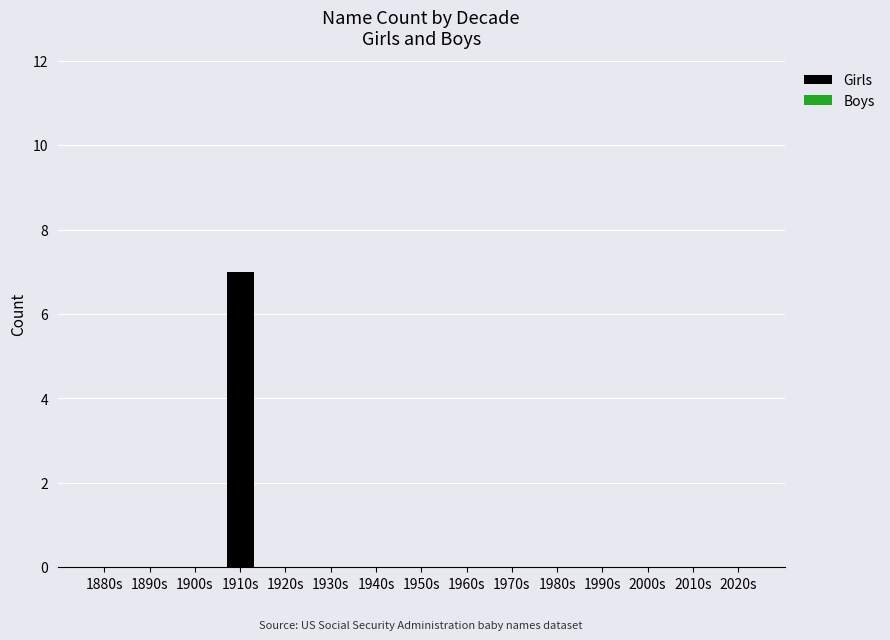

What is the greatest value displayed?

7